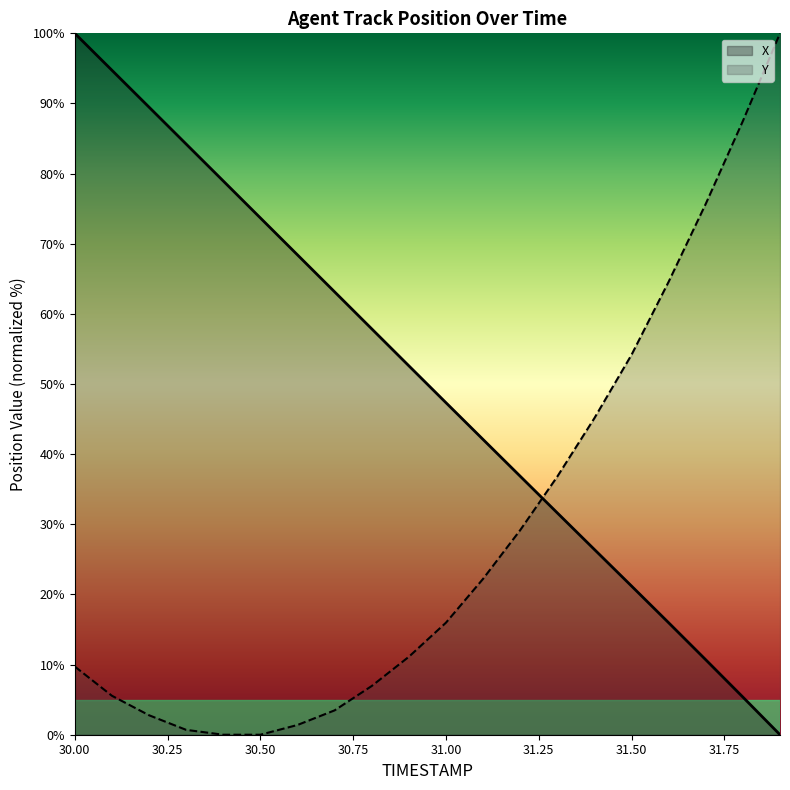

Is the value of Y at 31.7 greater than the value of X at 30.6?

Yes